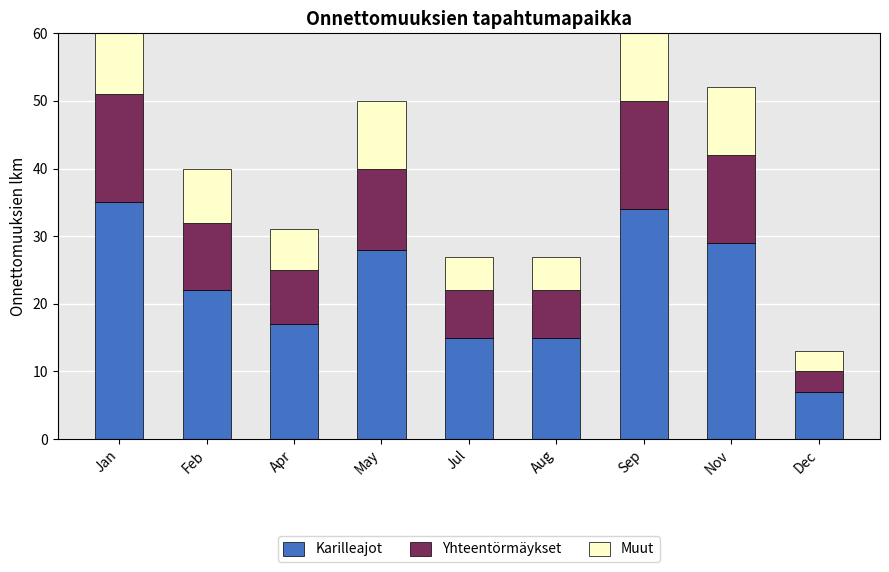

How many data points in Muut are less than 8?

4